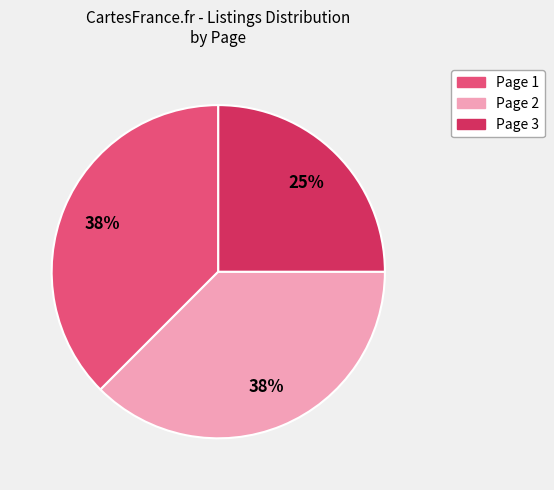

How many segments does this pie chart have?

3